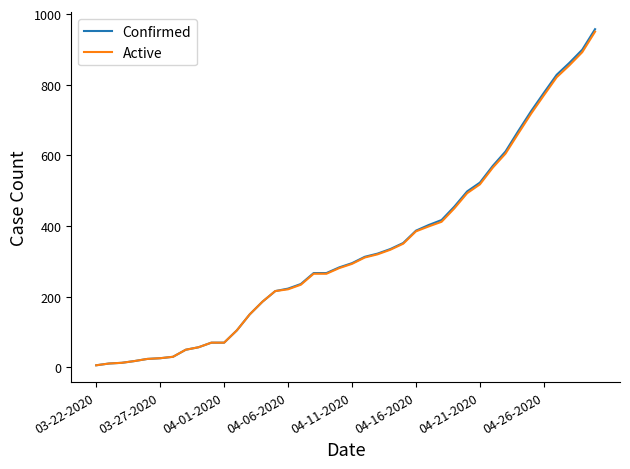

What is the maximum value for Active?

950